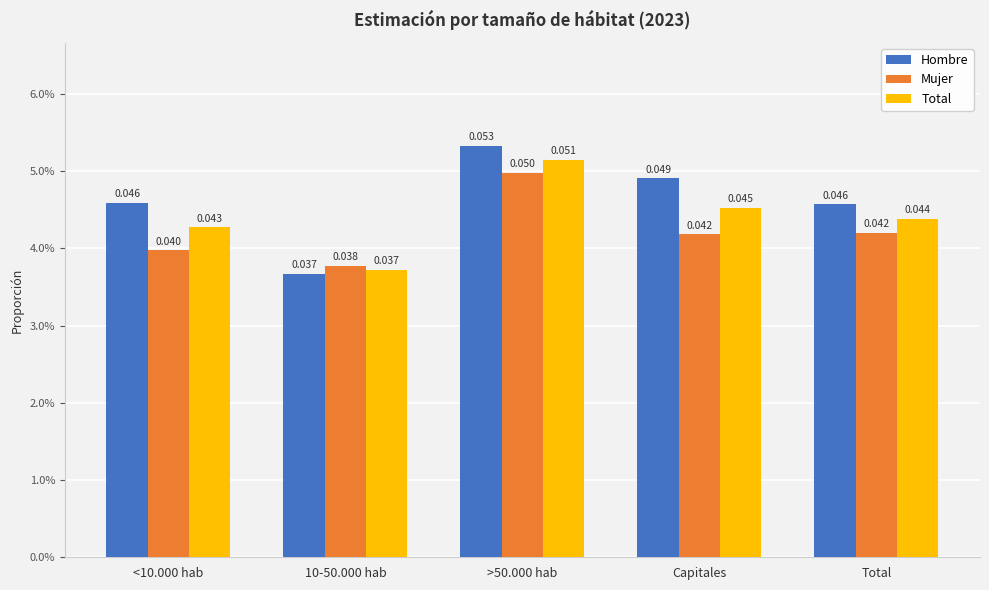

Are the bars horizontal?

No